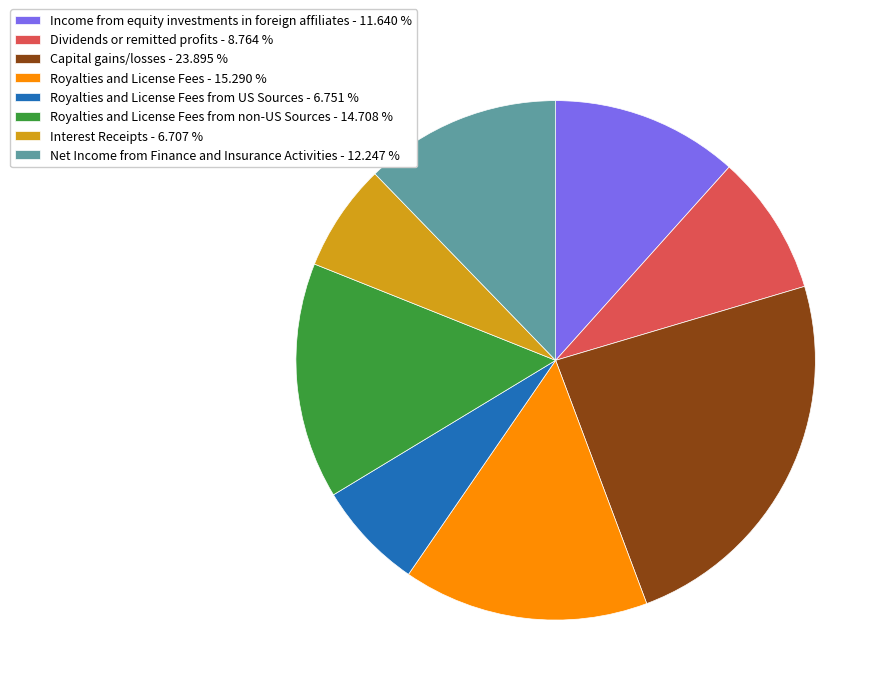

Does any single category account for the majority?

No